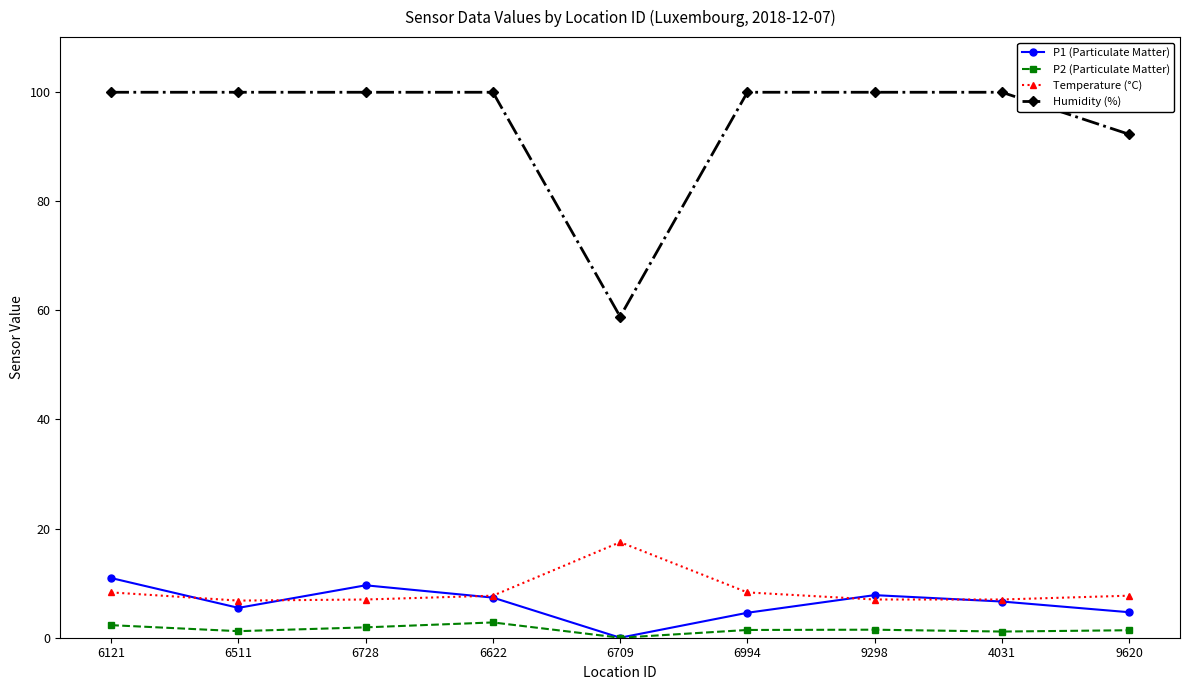

The Temperature (°C) series shows 11.8 at 9298. True or false?

False